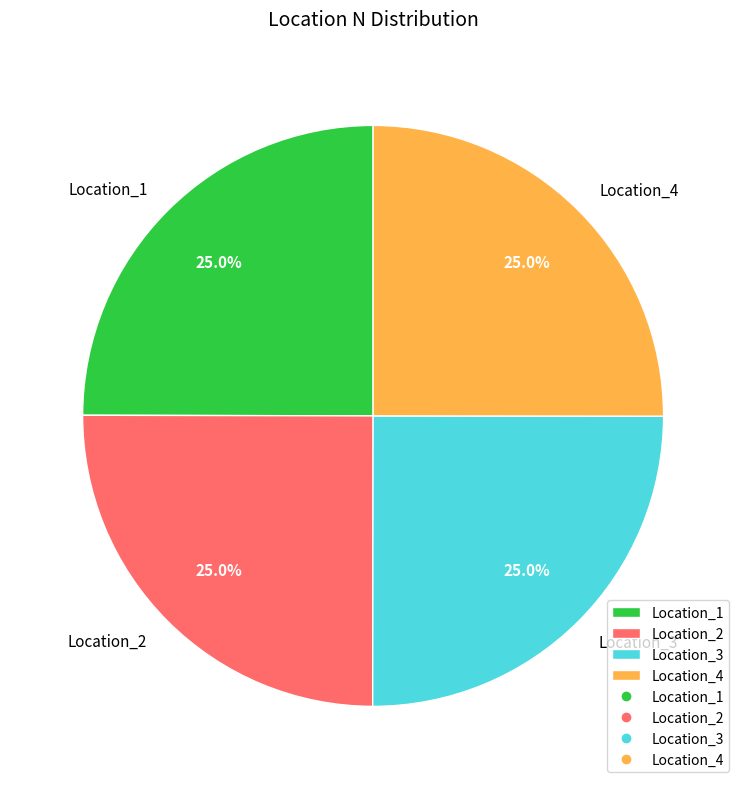

Count the number of slices in the pie.

4